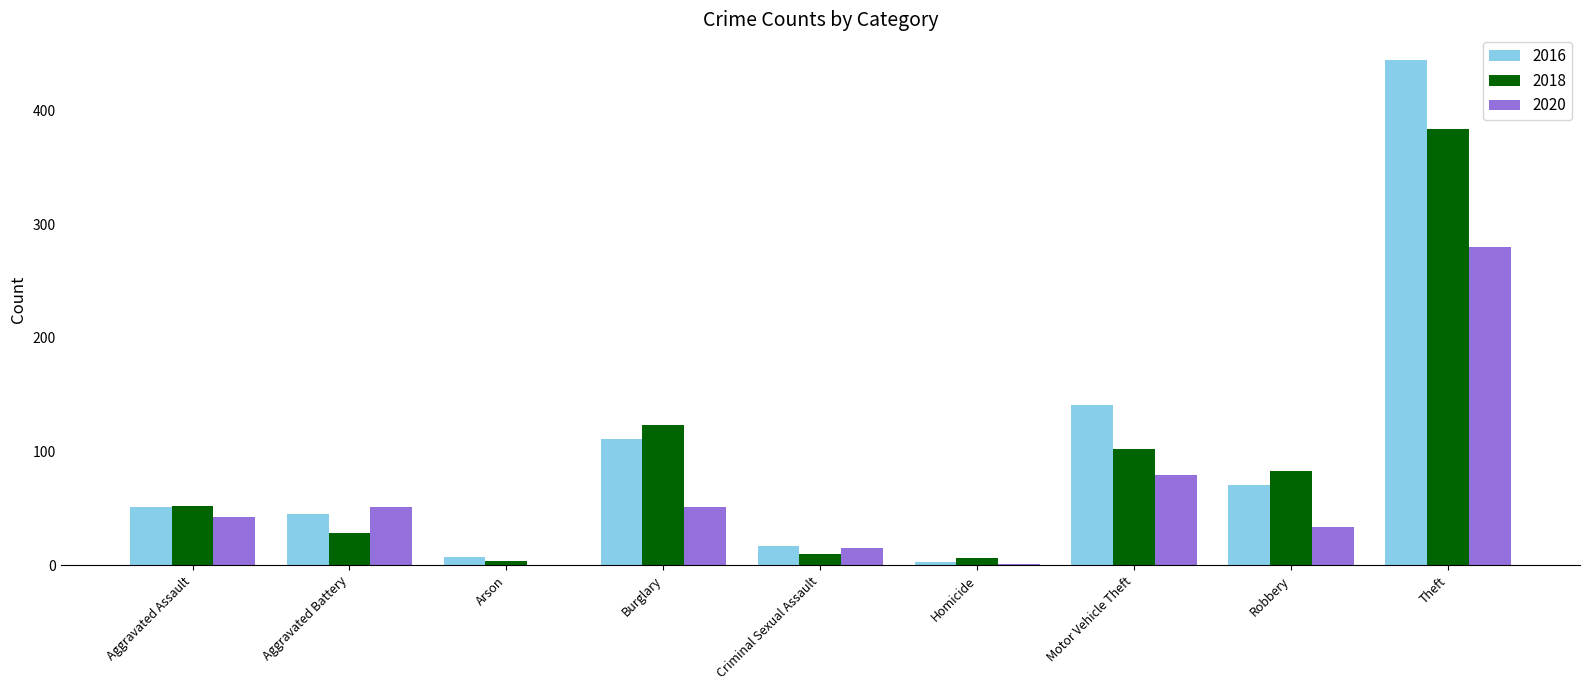

At which category is the sum across all series the highest?

Theft